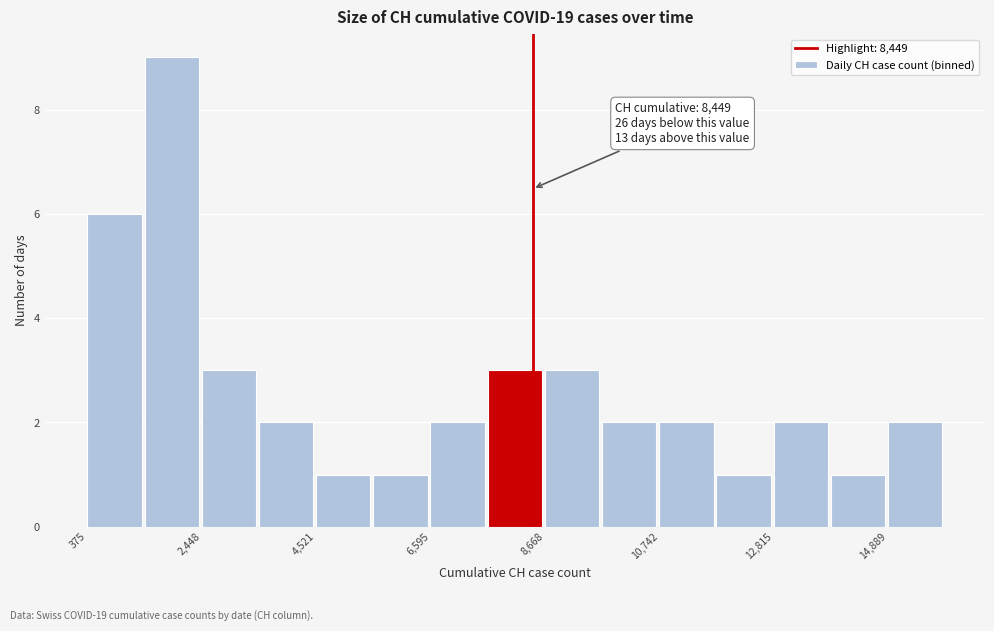

Read against the x-axis, roughly where is the centre of the tallest bar?

2000